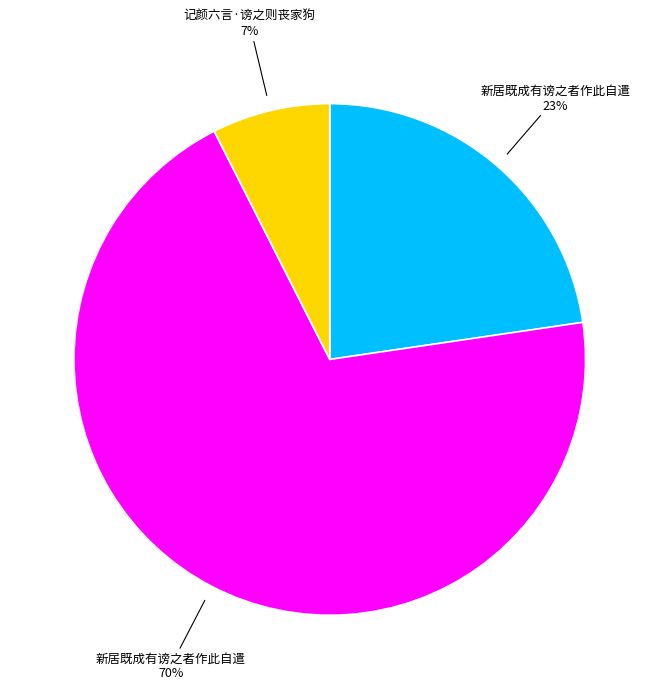

Is there a majority slice in this chart?

Yes